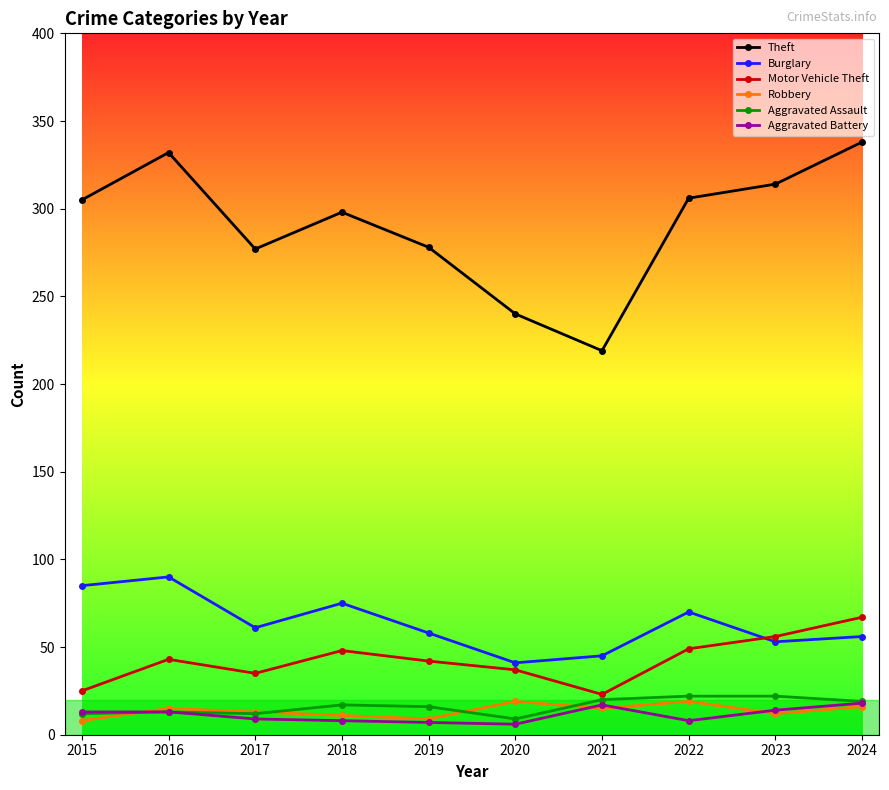

Which series has the largest range (max minus min)?

Theft